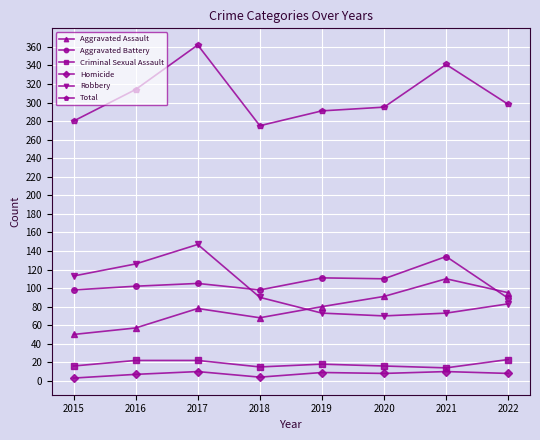

In Aggravated Assault, how many points are higher than both neighbors (excluding endpoints)?

2